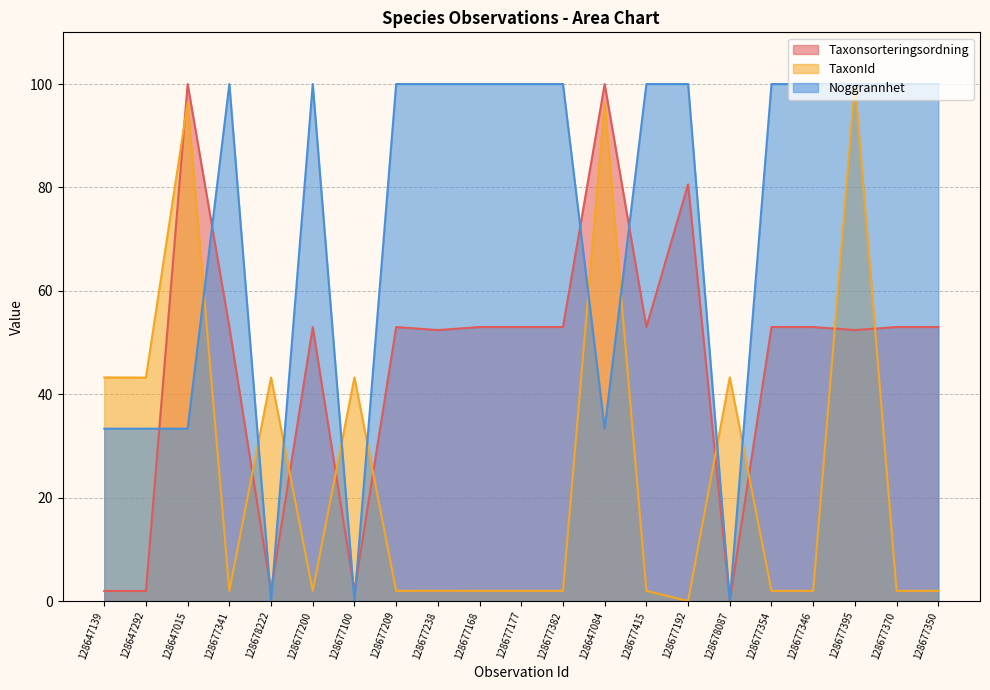

The TaxonId series shows 0.7 at 128677370. True or false?

False